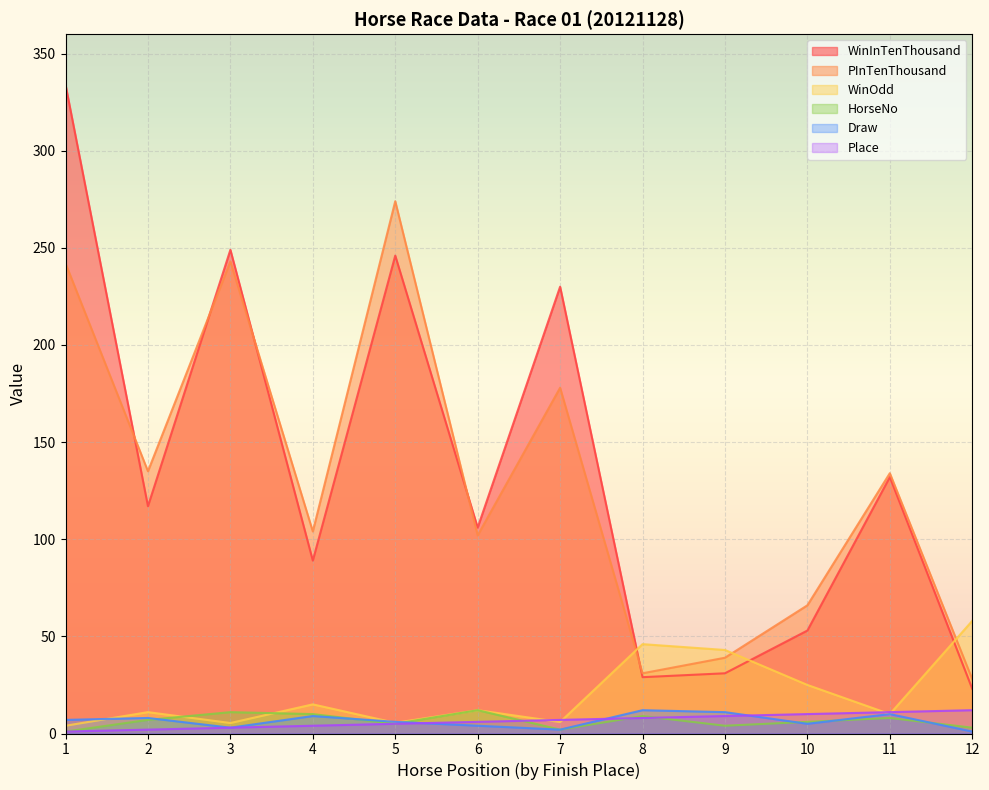

True or false: HorseNo has a value of 4.0 at 9.

True